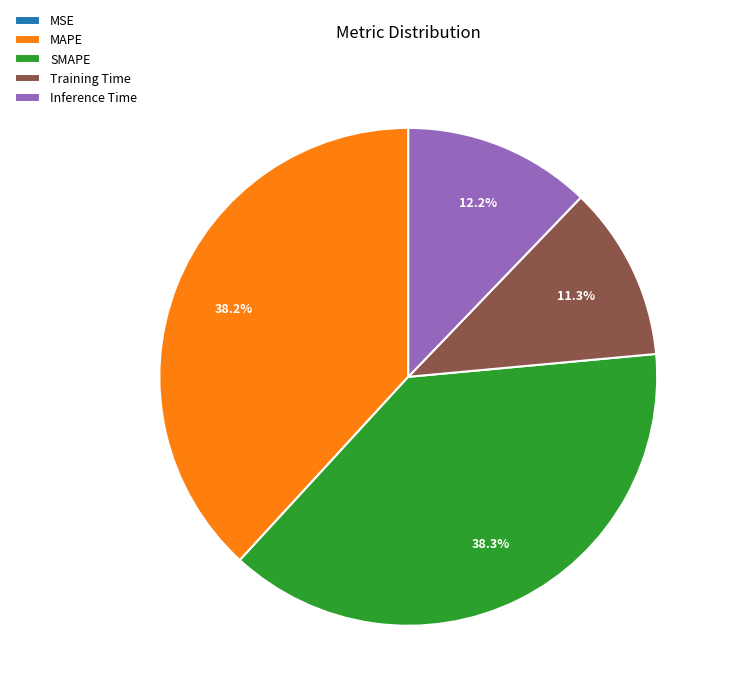

Between Inference Time and Training Time, which is larger?

Inference Time